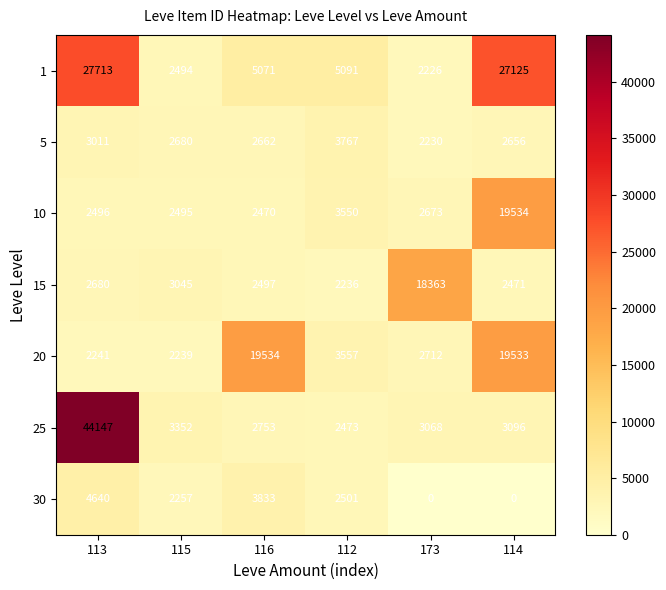

Which series has the widest spread of values?

25